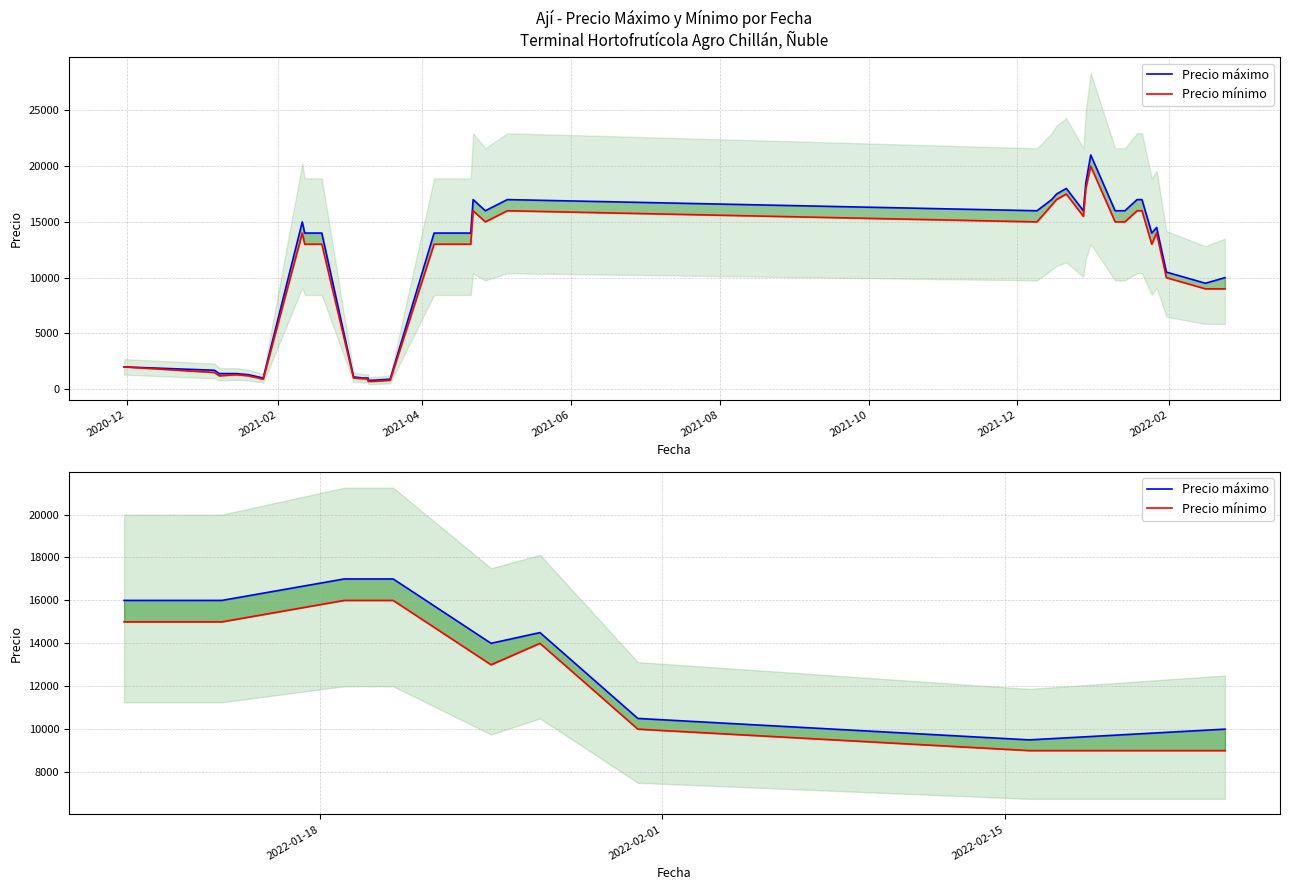

Which series has the largest range (max minus min)?

Precio máximo